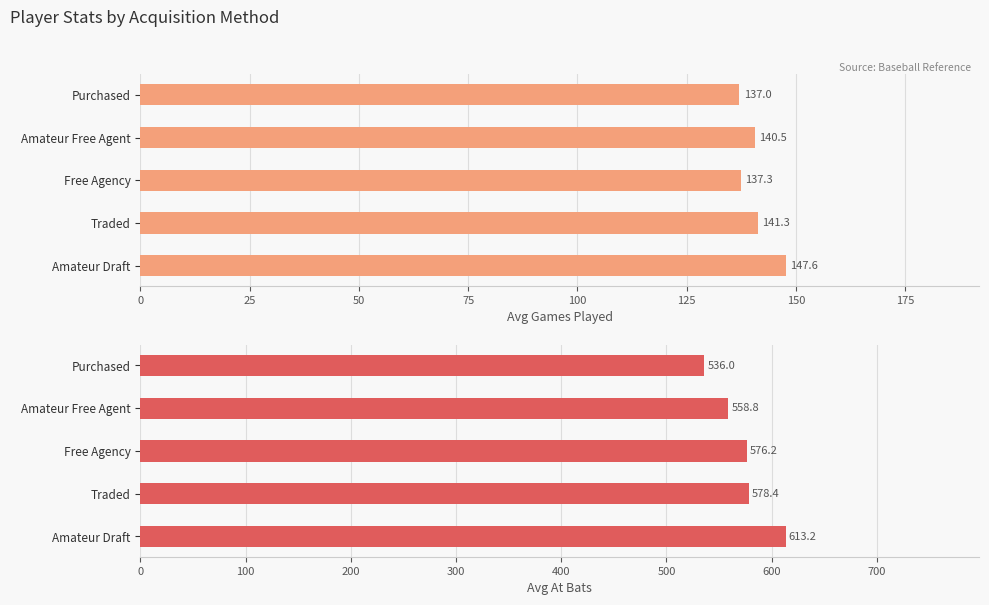

Rank the series by their average value, from highest to lowest.

Avg At Bats, Avg Games Played